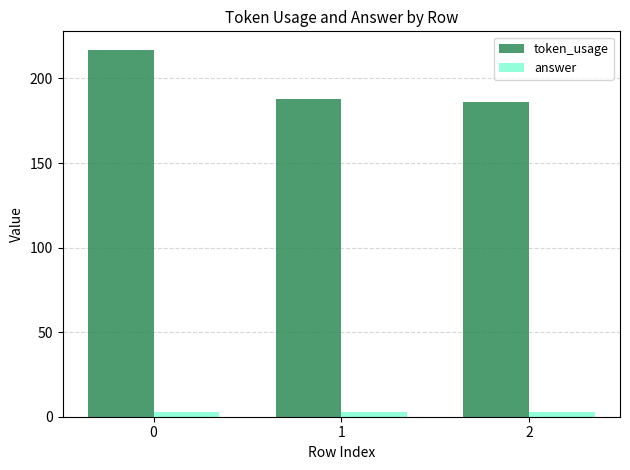

What is the maximum value for token_usage?

217